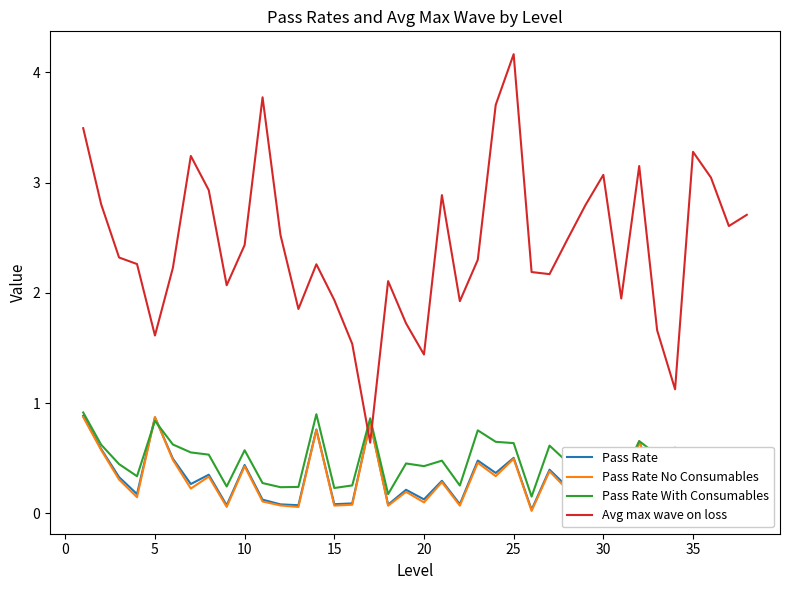

Which series has the largest total across all categories?

Avg max wave on loss